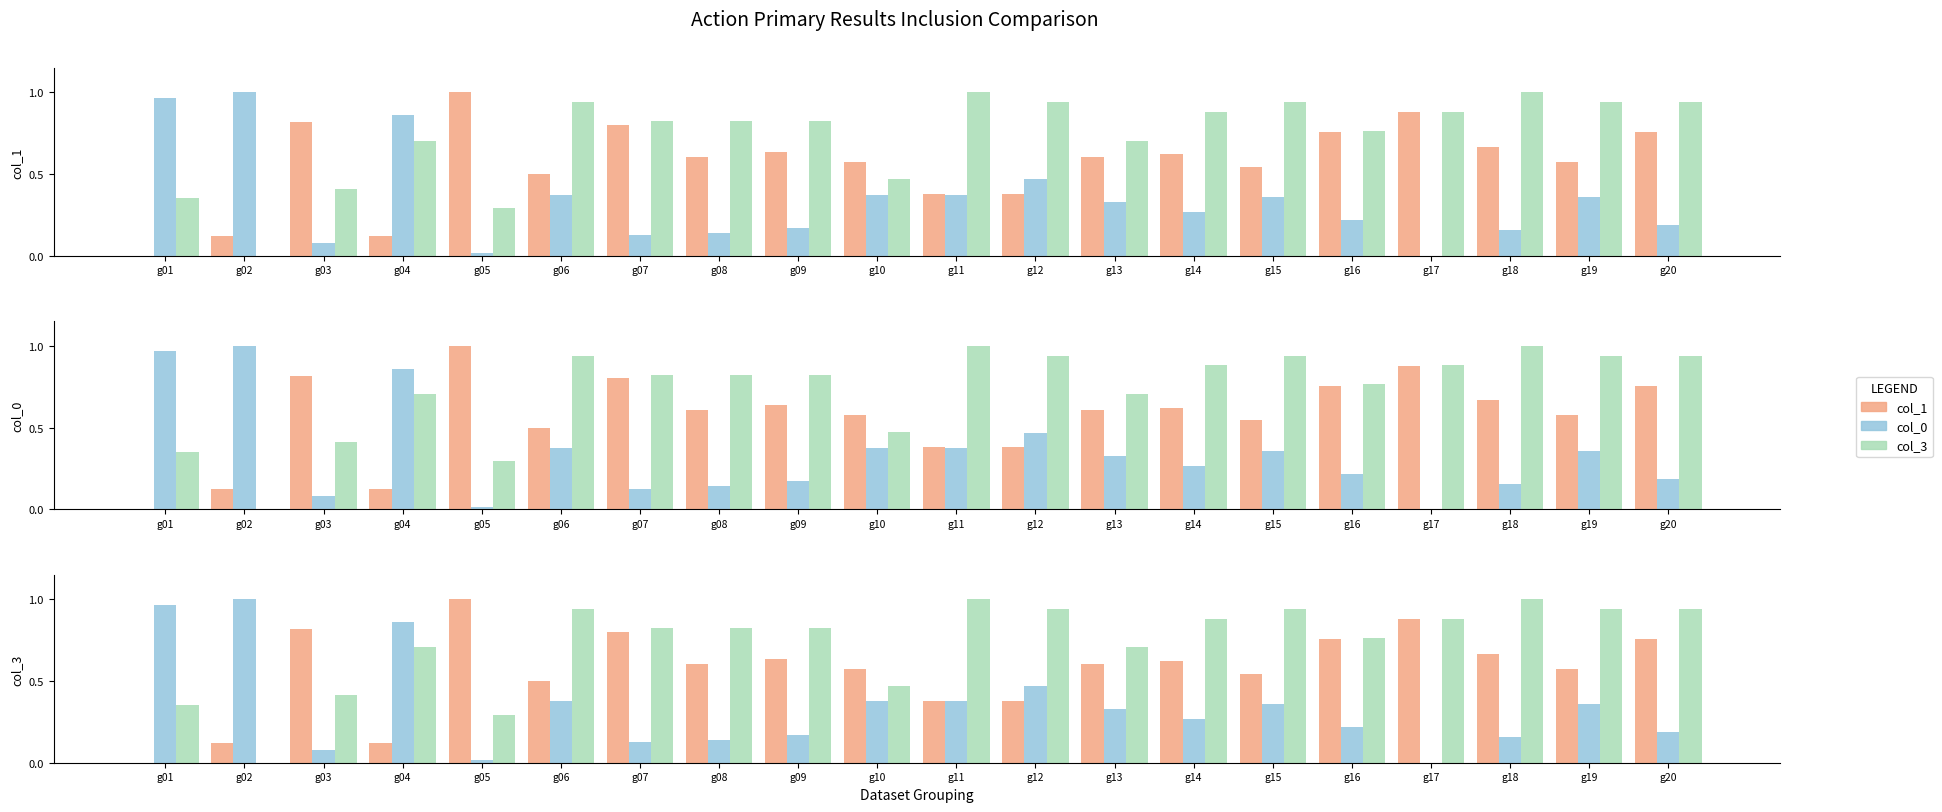

How many bars are there in total?

60